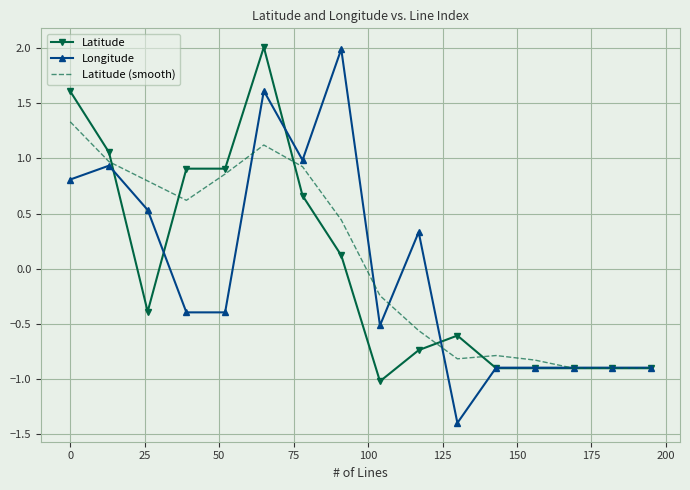

Which series has the largest range (max minus min)?

Longitude